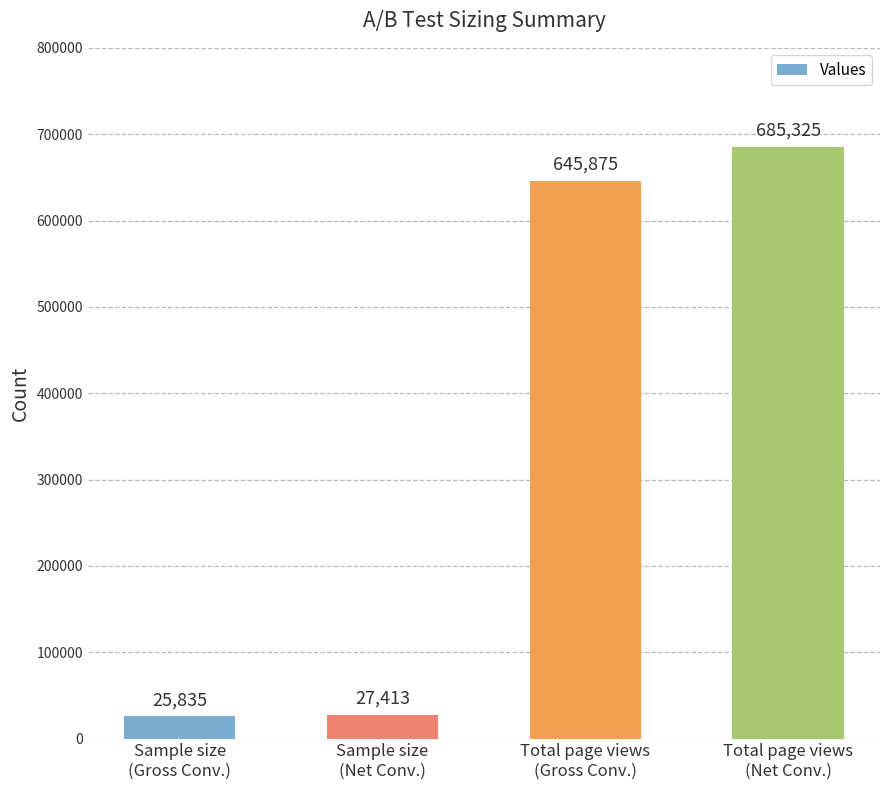

Approximately how many times larger is the value at Total page views
(Gross Conv.) compared to Total page views
(Net Conv.)?

0.9